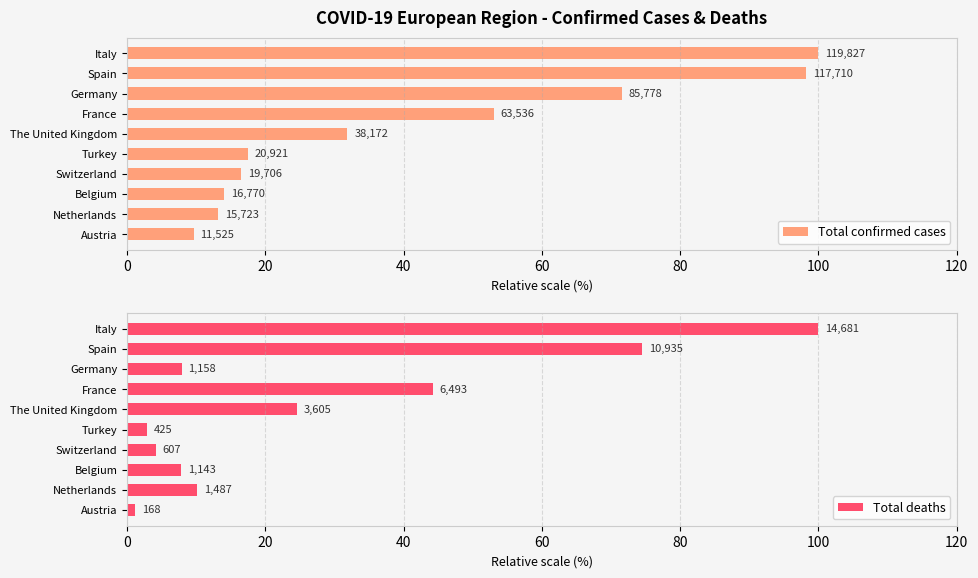

What is the average value of the Total confirmed cases series?

42.5